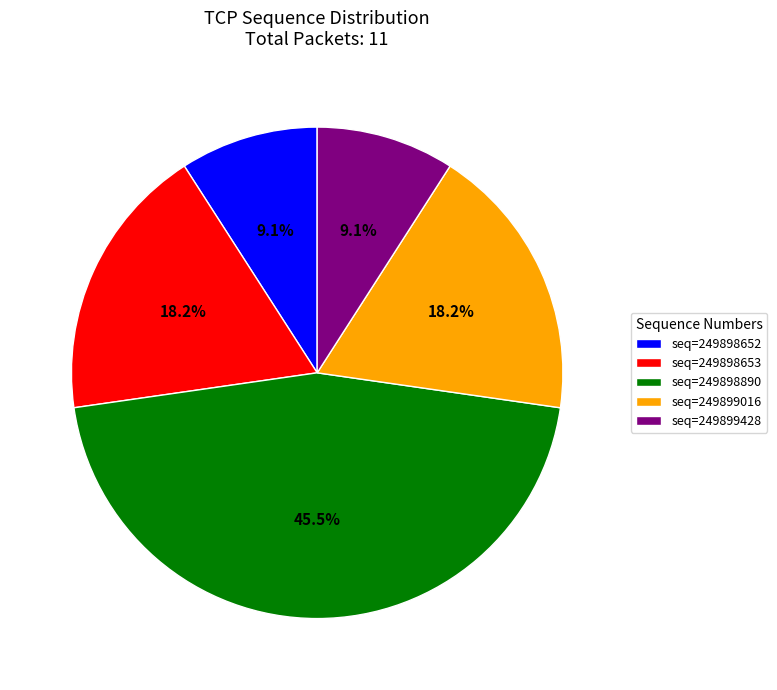

What percentage do seq=249898890 and seq=249899016 together represent?

63.6%